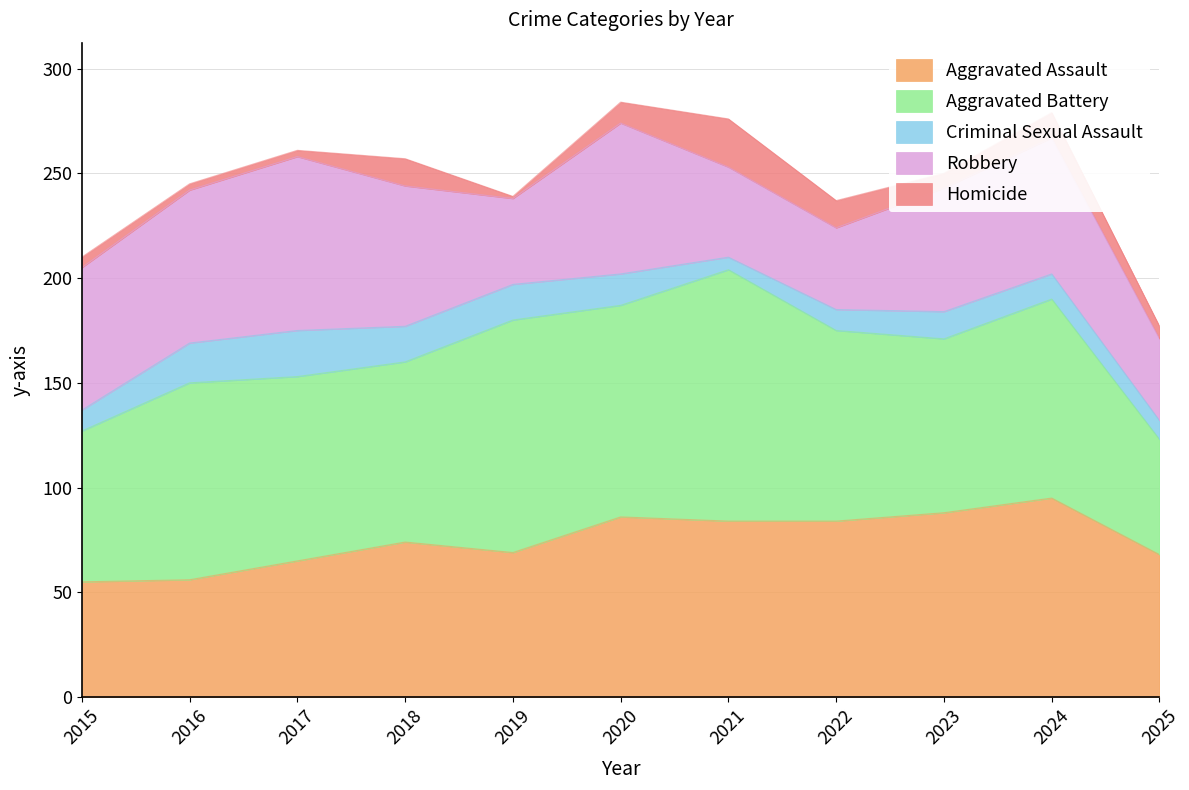

Rank the series at 2017 from lowest to highest value.

Homicide, Criminal Sexual Assault, Aggravated Assault, Robbery, Aggravated Battery